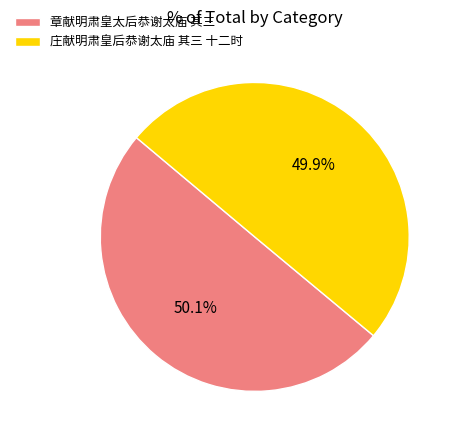

What percentage do 章献明肃皇太后恭谢太庙 其三 and 庄献明肃皇后恭谢太庙 其三 十二时 together represent?

100.0%